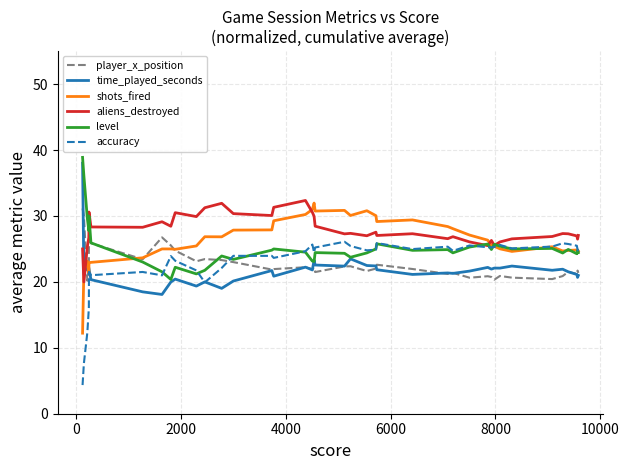

In shots_fired, how many points are lower than both neighbors (excluding endpoints)?

8